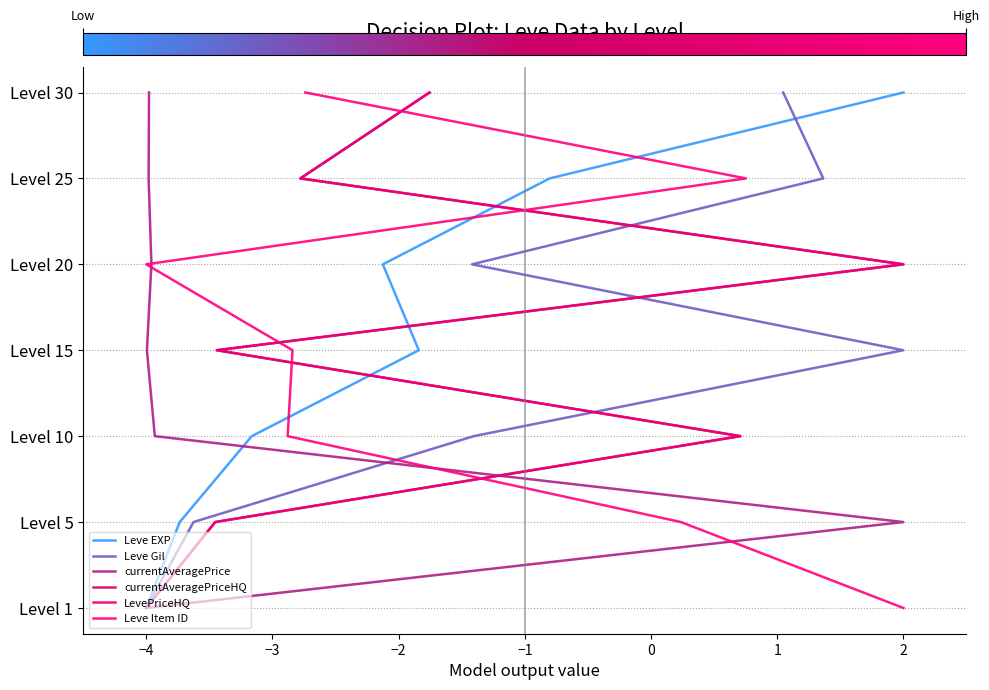

What position from the left is −3?

2